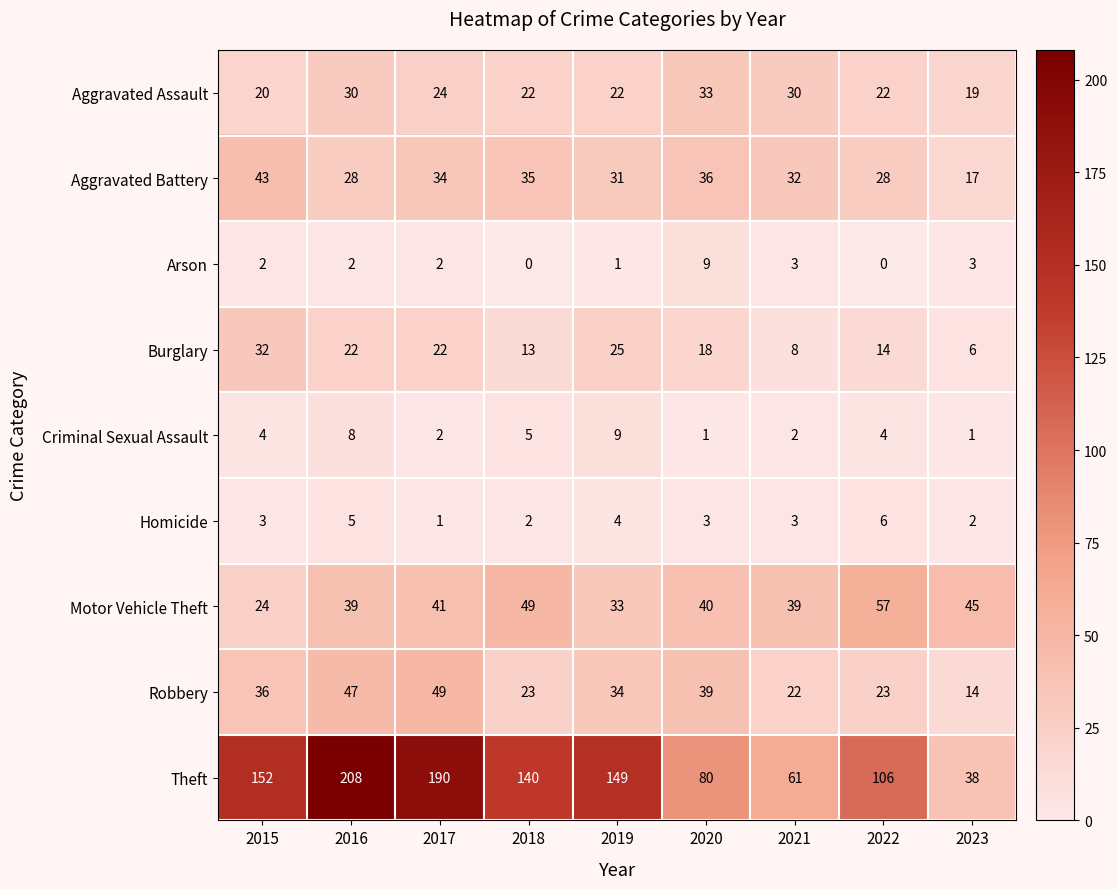

How many data points in Arson are less than 2?

3